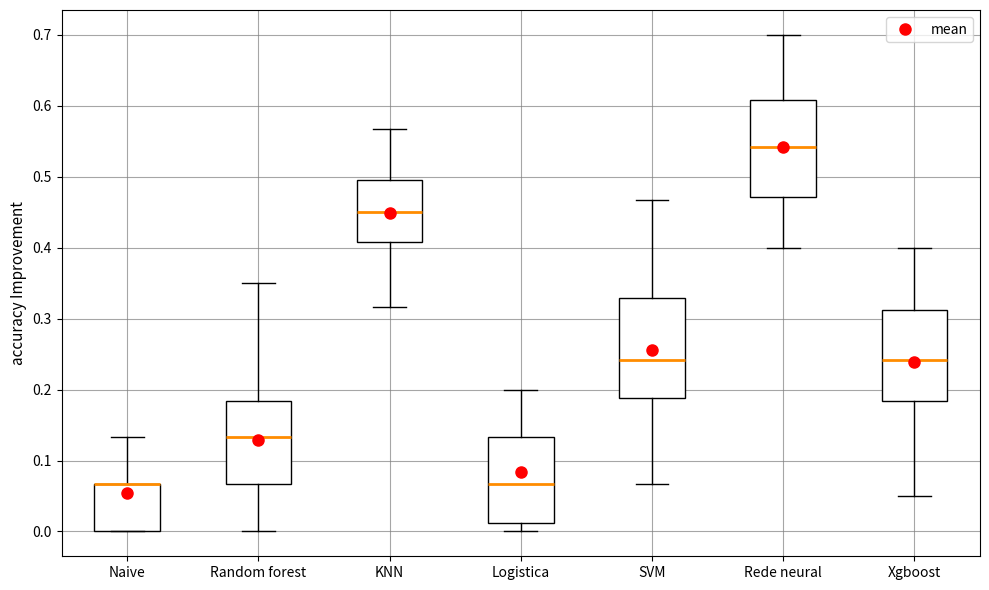

Reading left to right, read every box against the y-axis: the position of its median line, the range the box covers, and the ends of its whiskers. The values are not printed on the chart, so give them approximately, as read against the axis.

Naive: median 0.07 (drawn on the box's upper edge), box 0.00 to 0.07, whiskers 0.00 to 0.13
Random forest: median 0.13, box 0.07 to 0.18, whiskers 0.00 to 0.35
KNN: median 0.45, box 0.41 to 0.50, whiskers 0.32 to 0.57
Logistica: median 0.07, box 0.01 to 0.13, whiskers 0.00 to 0.20
SVM: median 0.24, box 0.19 to 0.33, whiskers 0.07 to 0.47
Rede neural: median 0.54, box 0.47 to 0.61, whiskers 0.40 to 0.70
Xgboost: median 0.24, box 0.18 to 0.31, whiskers 0.05 to 0.40